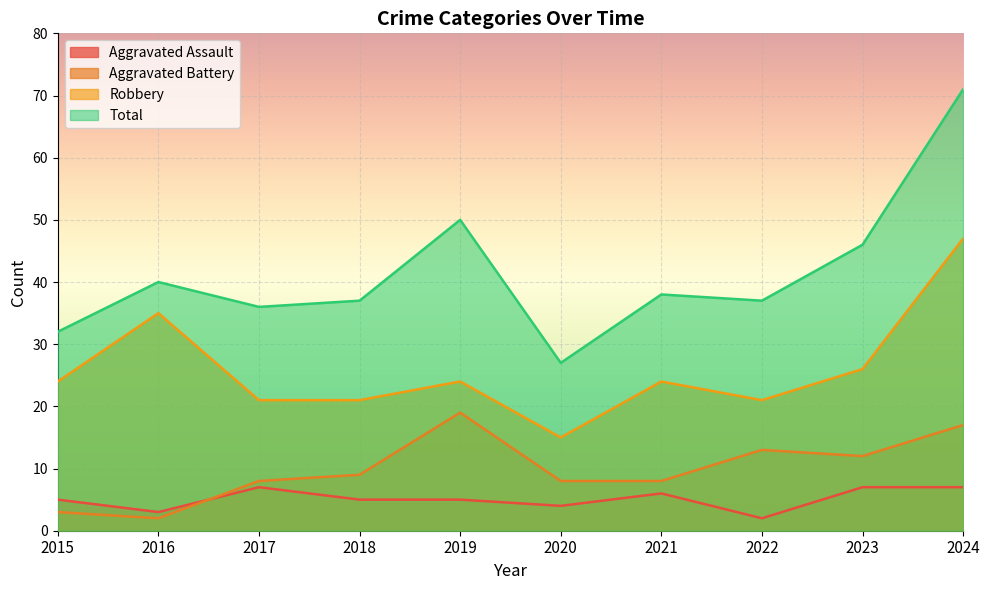

Where is the first local minimum for Aggravated Assault?

2016